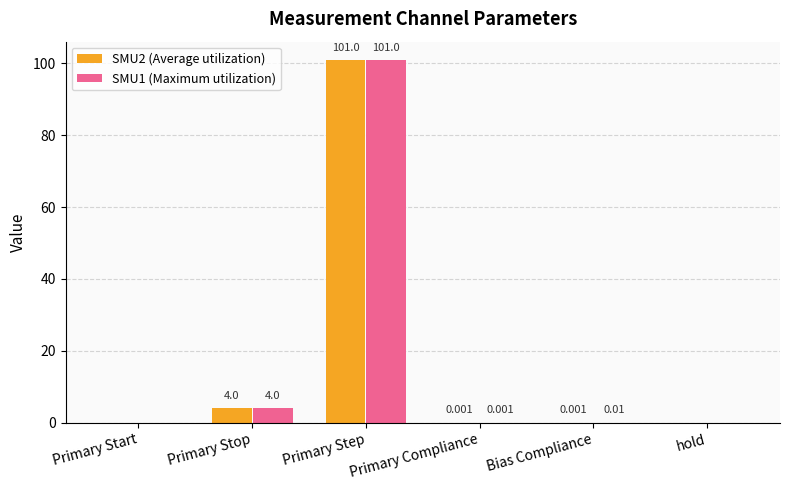

At which label does SMU1 (Maximum utilization) reach its peak?

Primary Step